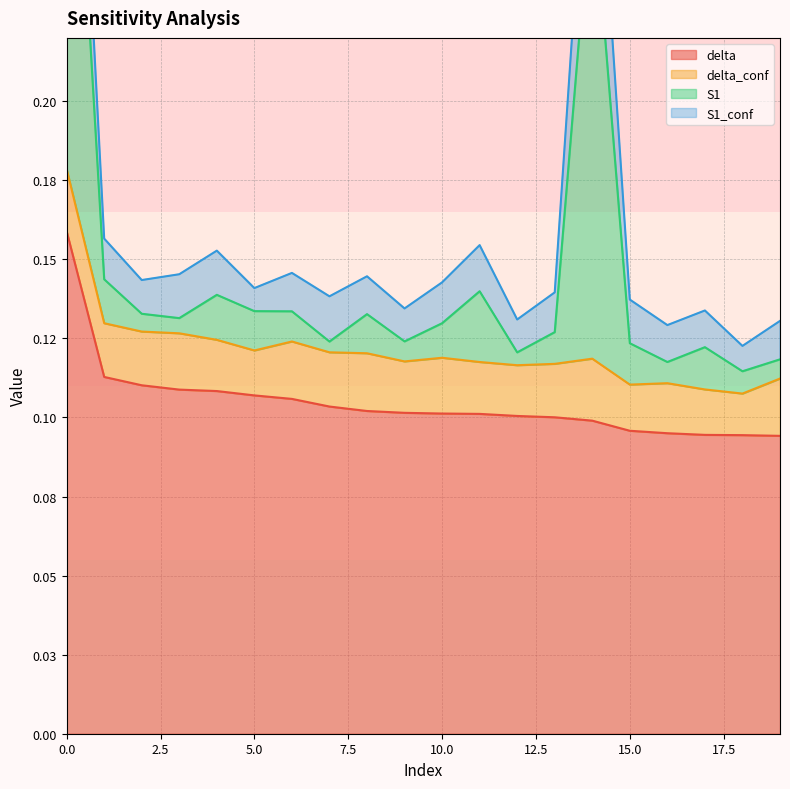

What is the greatest value displayed?

0.4